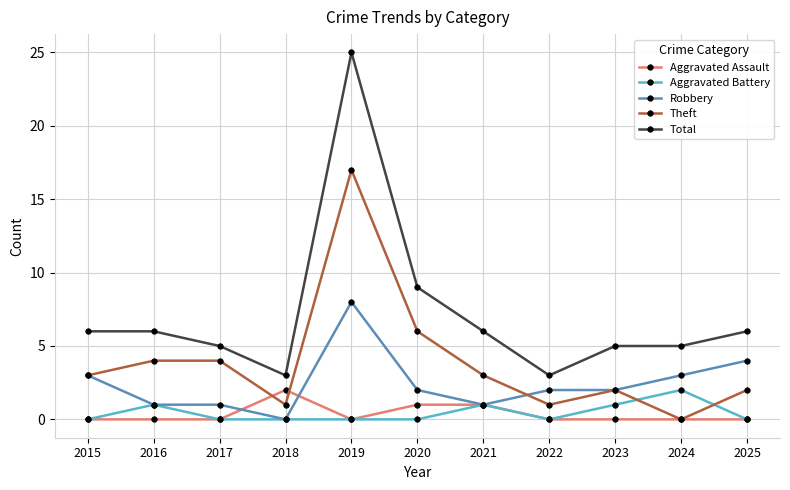

How many lines are shown in the chart?

5